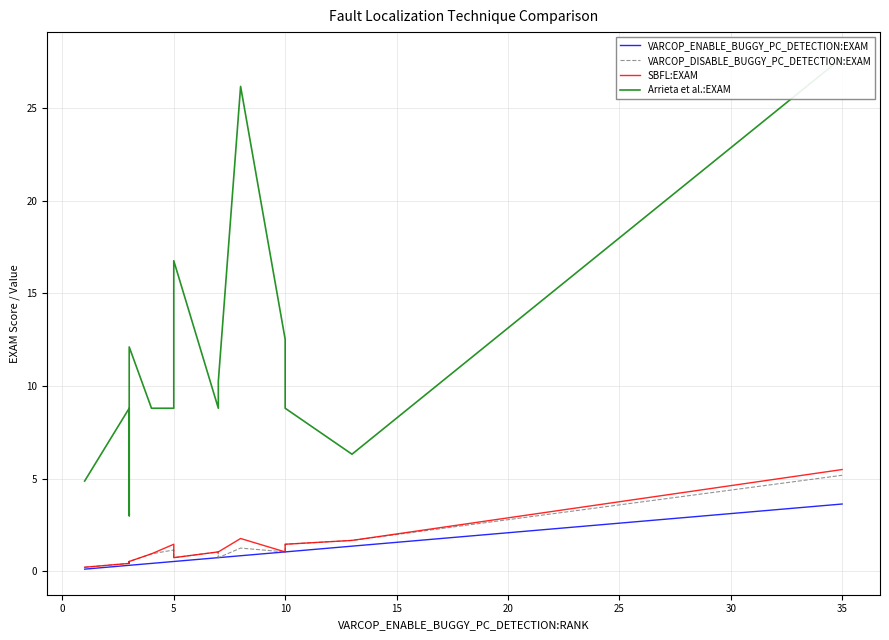

True or false: SBFL:EXAM and VARCOP_DISABLE_BUGGY_PC_DETECTION:EXAM cross at least once.

False